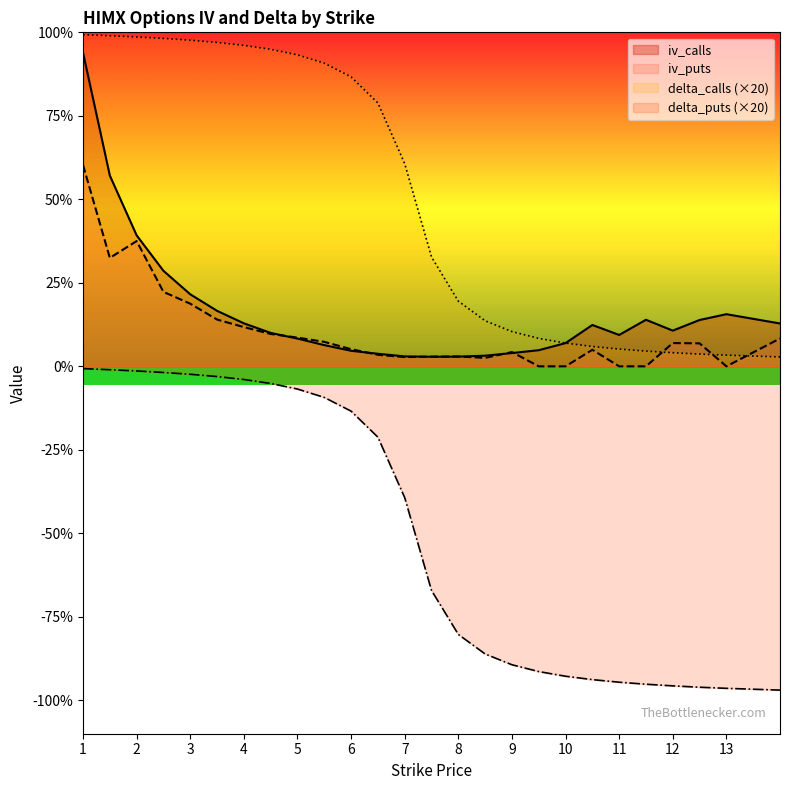

The delta_calls series shows 1.2 at 10.5. True or false?

True